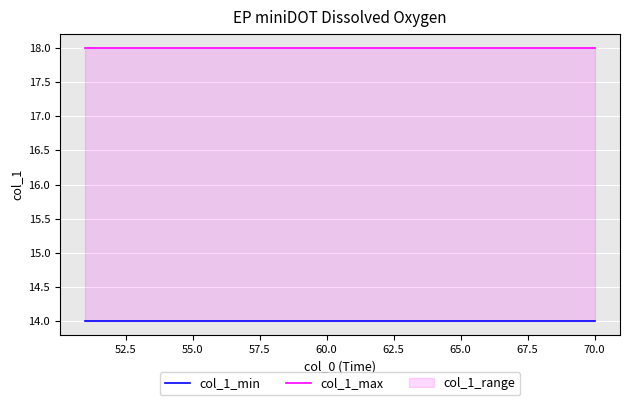

What is the highest value of the col_1_max series?

18